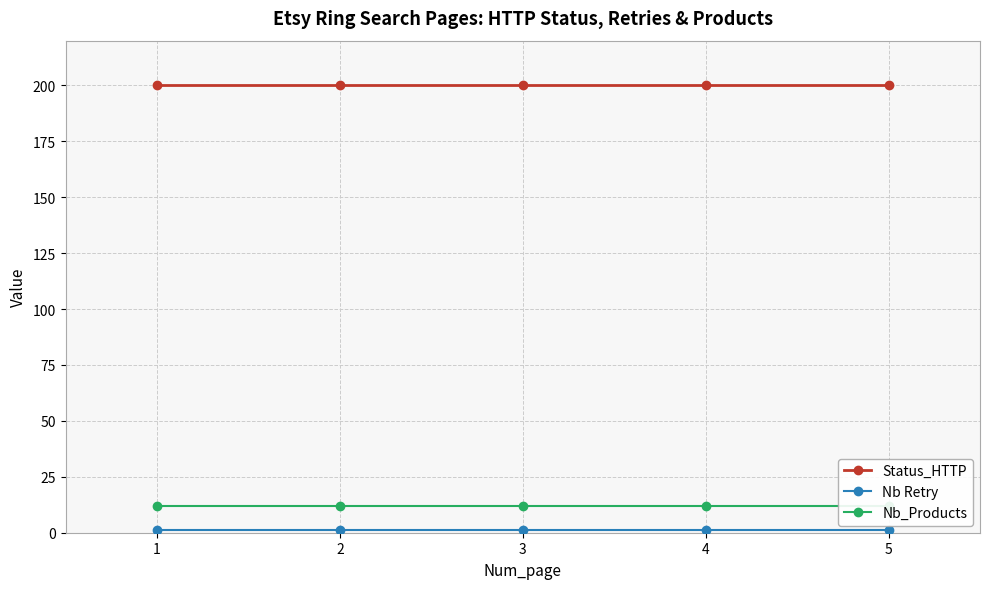

What are all the series names shown in the legend?

Status_HTTP, Nb Retry, Nb_Products